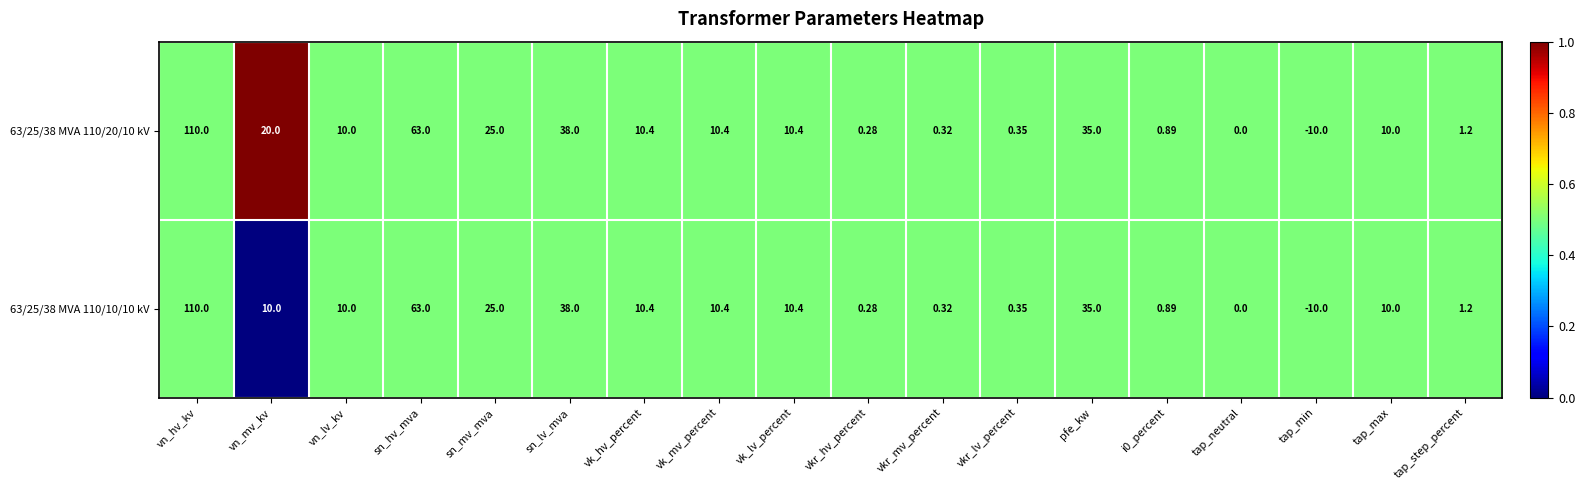

Which category has the highest value in the 63/25/38 MVA 110/20/10 kV series?

vn_hv_kv